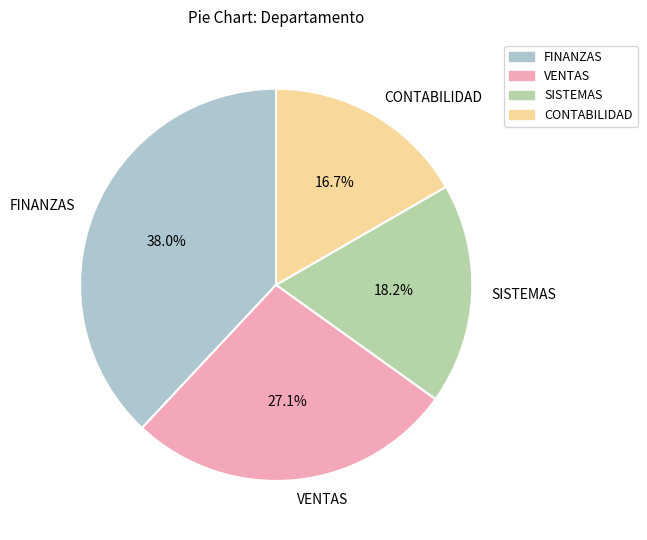

Is there any slice that represents more than half of the pie?

No